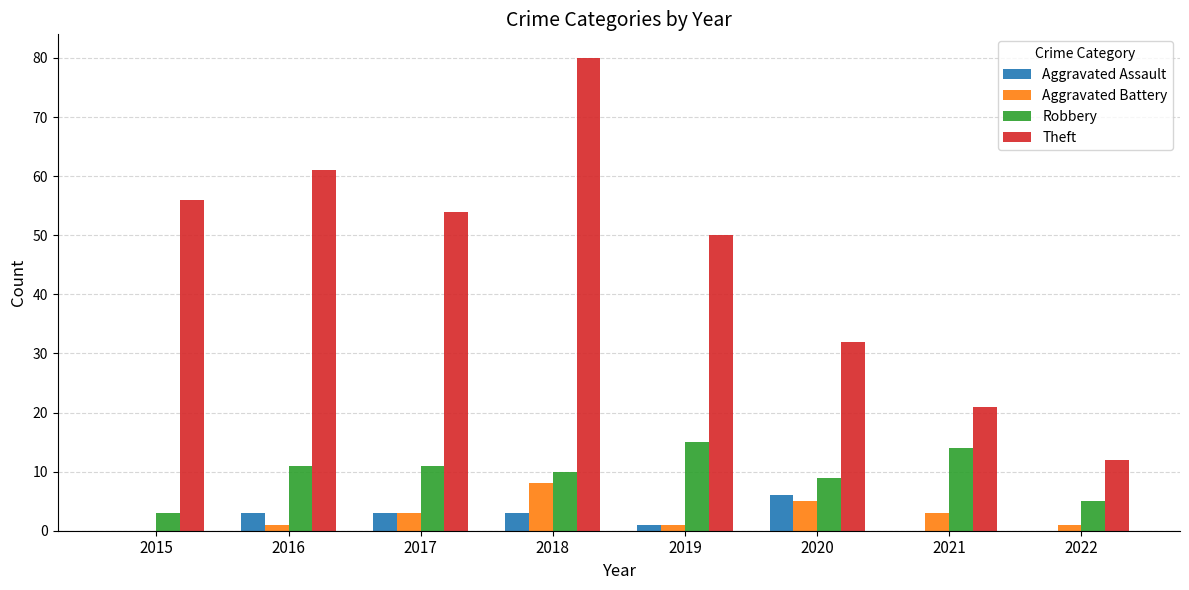

Between 2017 and 2018, which series saw the biggest shift?

Theft